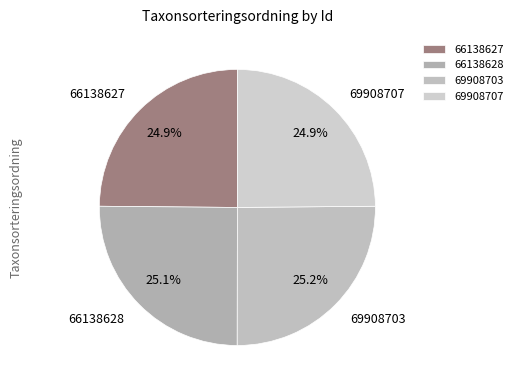

Is the sum of 66138628 and 69908703 greater than half?

Yes